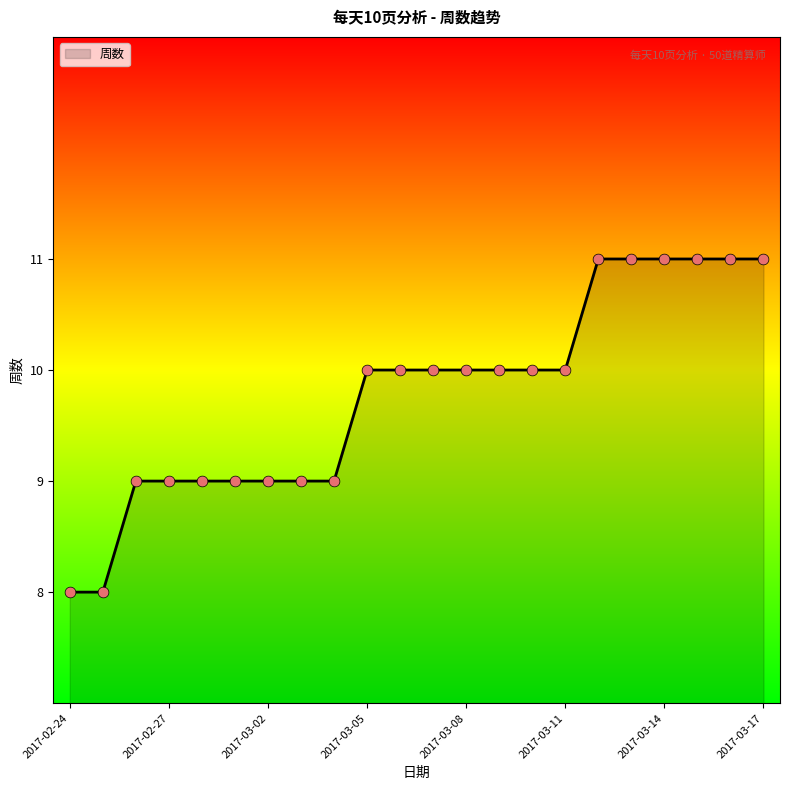

What is the maximum value shown in the chart?

11